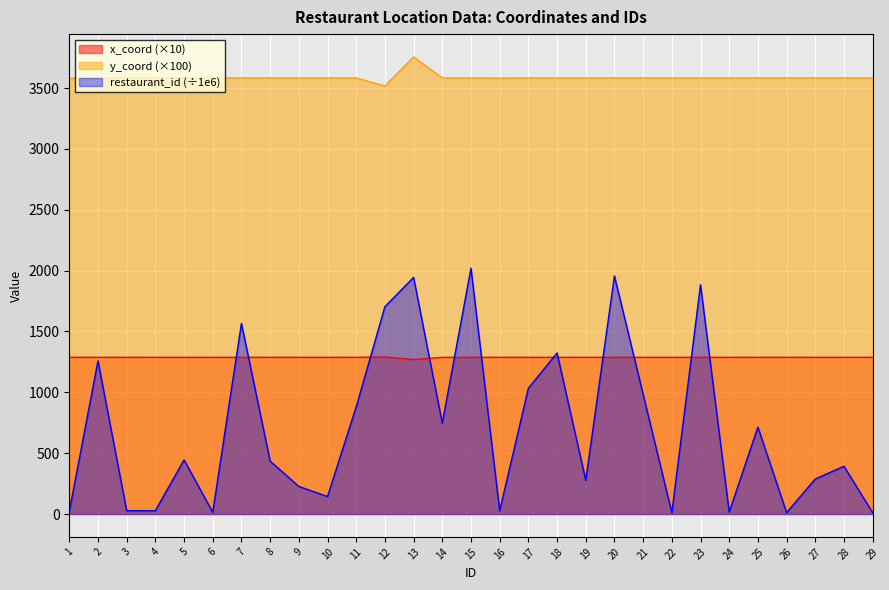

Between 11 and 25, which is larger?

11